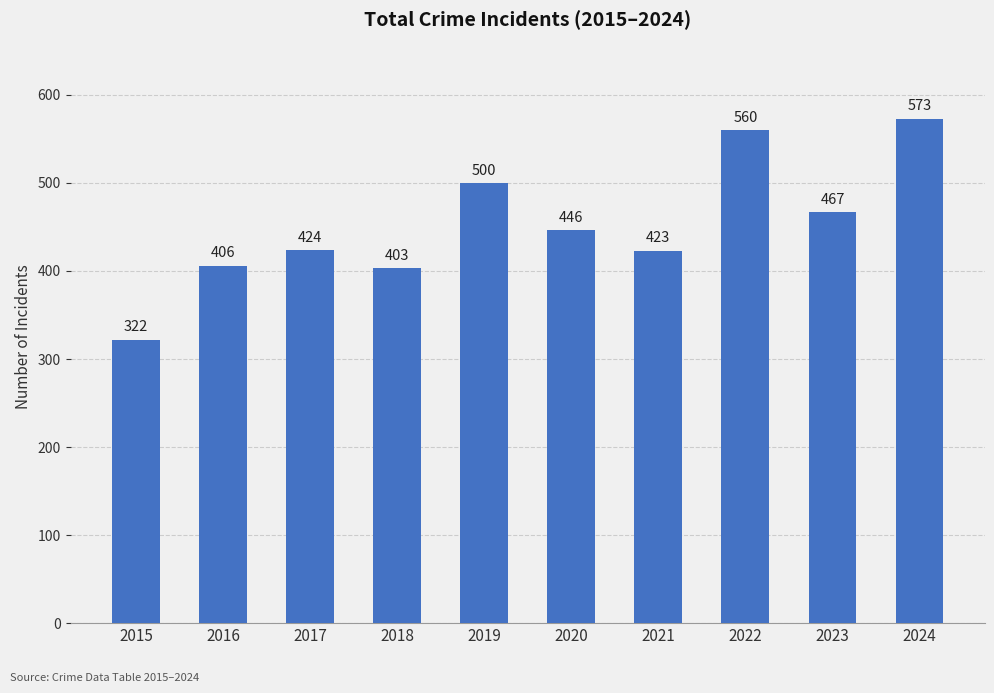

Does the chart contain any negative values?

No